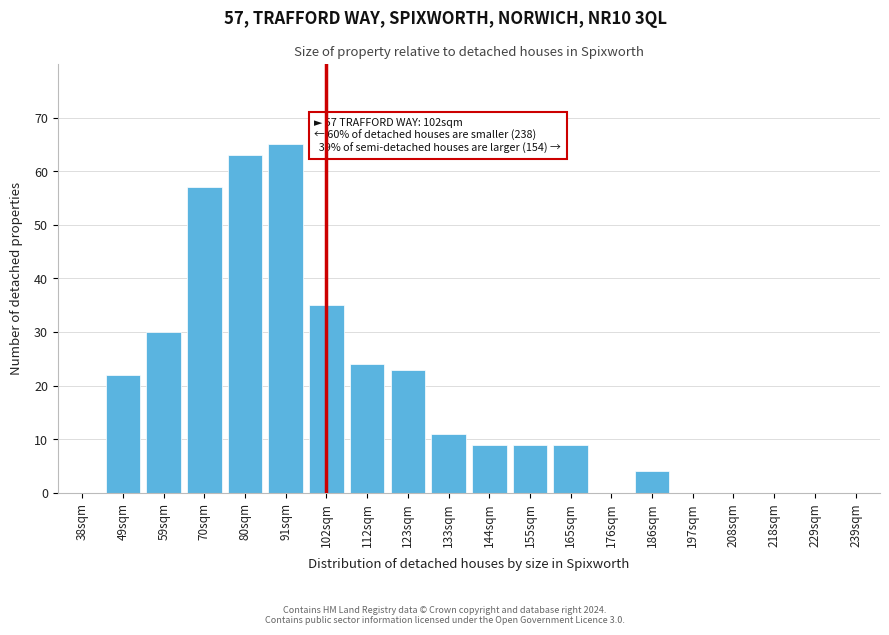

Reading right to left, list all the values displayed in this chart.

239sqm=0	229sqm=0	218sqm=0	208sqm=0	197sqm=0	186sqm=4	176sqm=0	165sqm=9	155sqm=9	144sqm=9	133sqm=11	123sqm=23	112sqm=24	102sqm=35	91sqm=65	80sqm=63	70sqm=57	59sqm=30	49sqm=22	38sqm=0